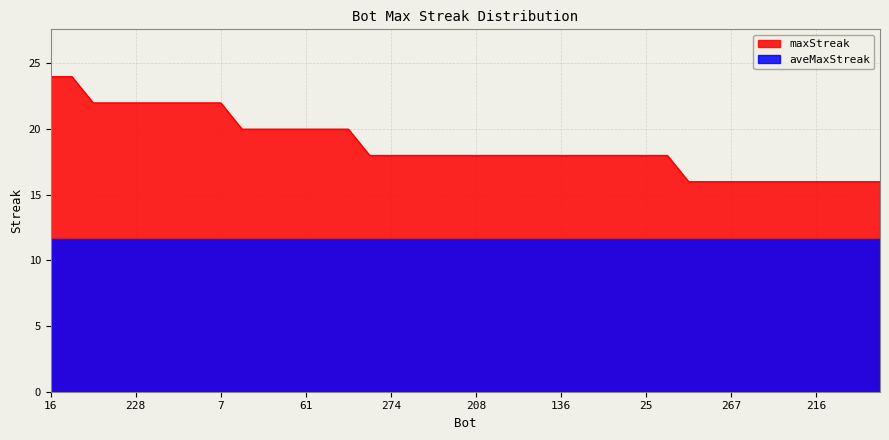

Reading left to right, transcribe all the data shown in this chart.

24	24	22	22	22	22	22	22	22	20	20	20	20	20	20	18	18	18	18	18	18	18	18	18	18	18	18	18	18	18	16	16	16	16	16	16	16	16	16	16